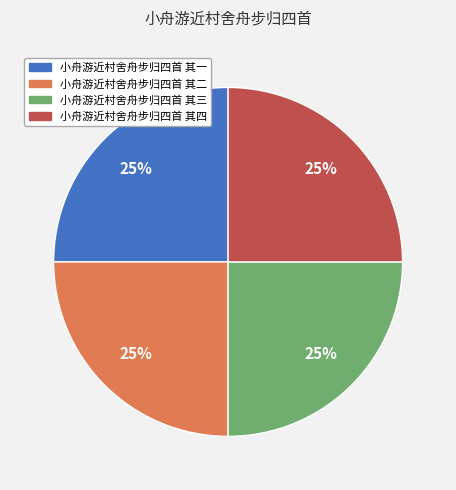

Is there any slice that represents more than half of the pie?

No